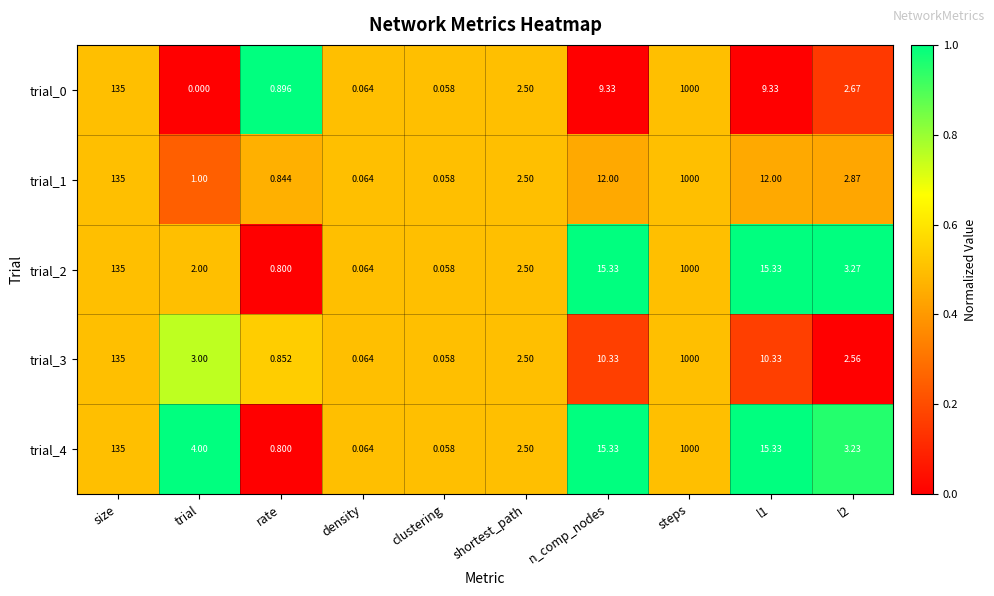

At which label is trial_0 closest to 500?

size